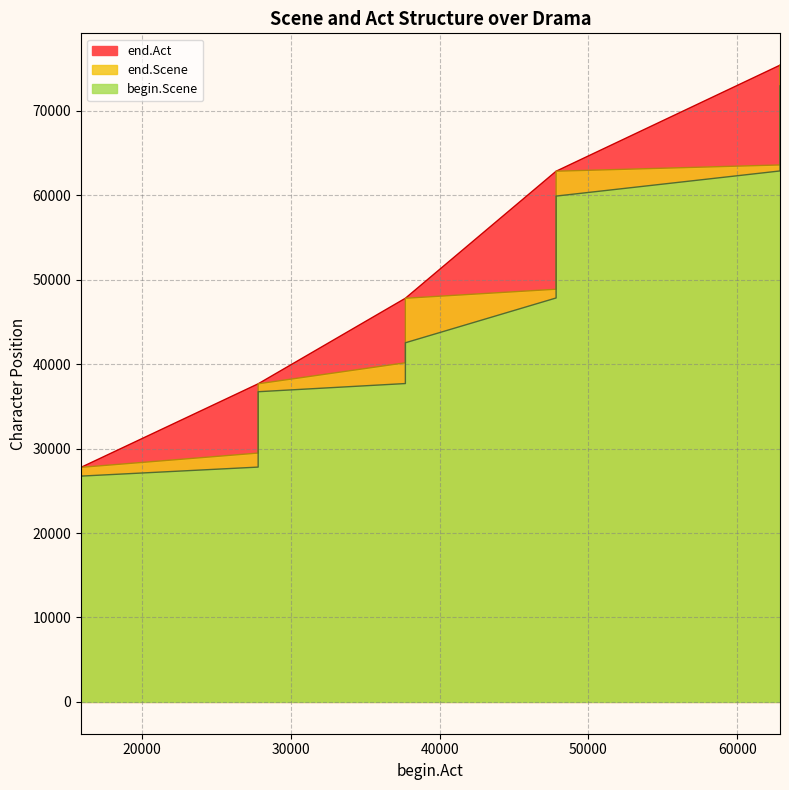

Which series has the largest total across all categories?

end.Act